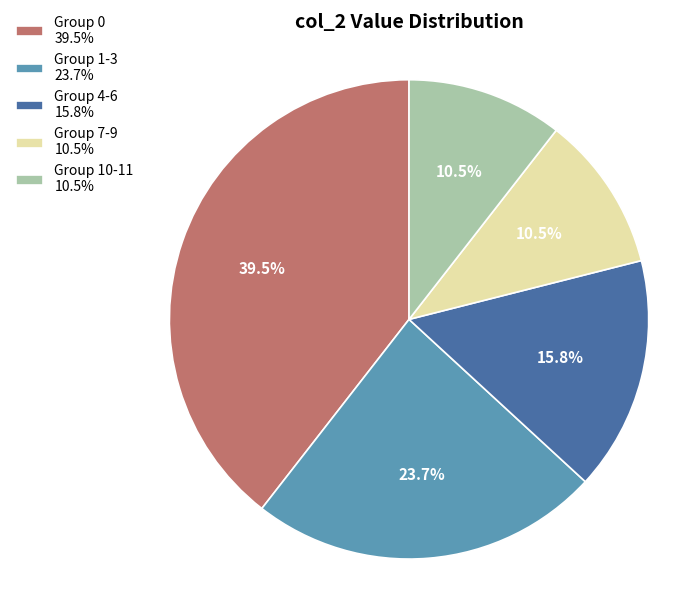

Which slice is the largest?

Group 0 39.5%